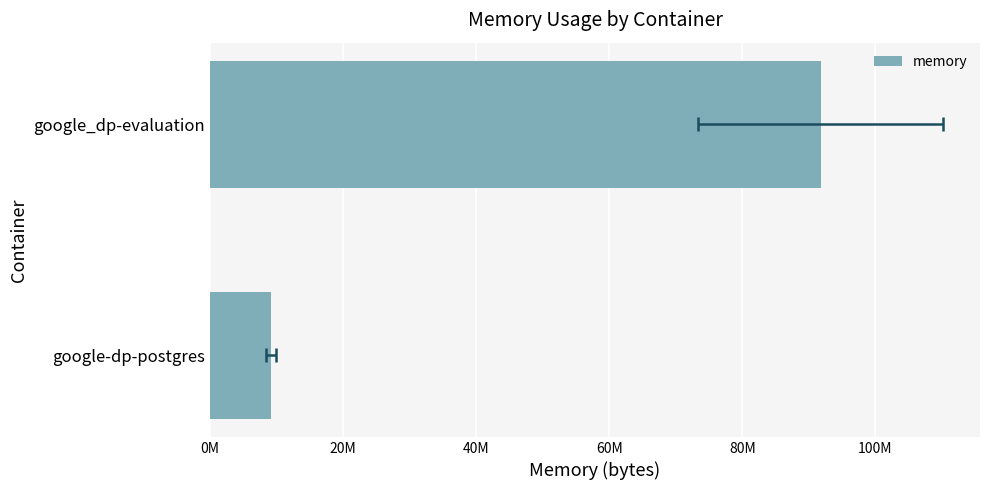

The chart shows a value of 14870803 at google-dp-postgres. True or false?

False